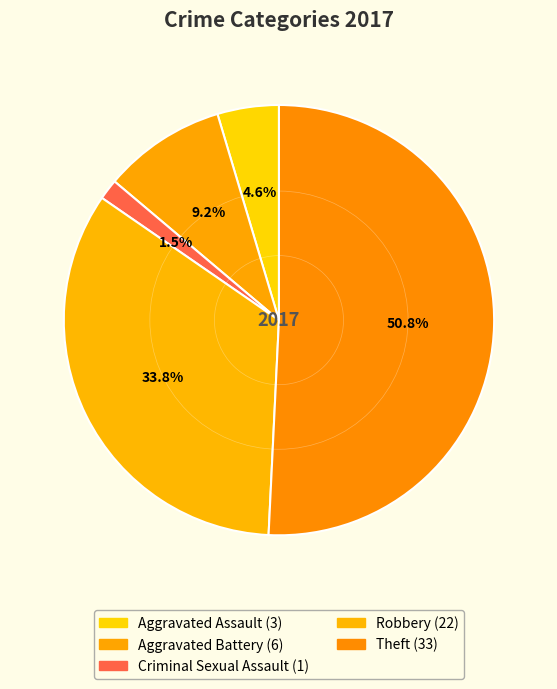

How many slices are in this pie chart?

5